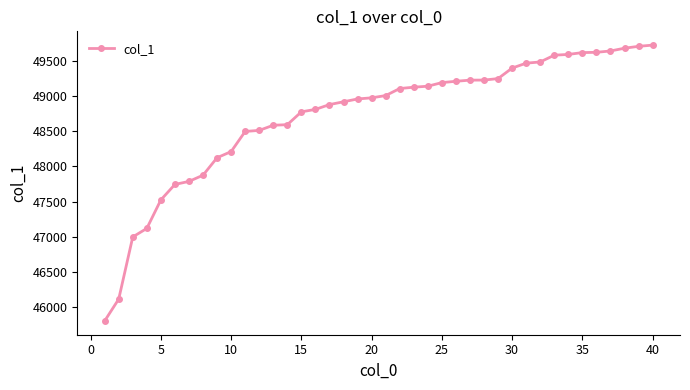

What is the sum of all values?

1948744